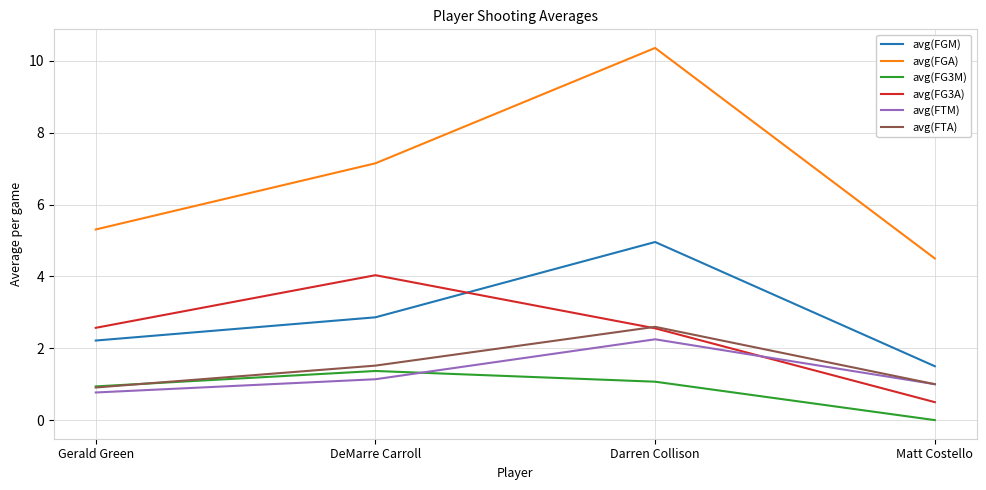

Where does the avg(FG3A) series first go above 2?

Gerald Green